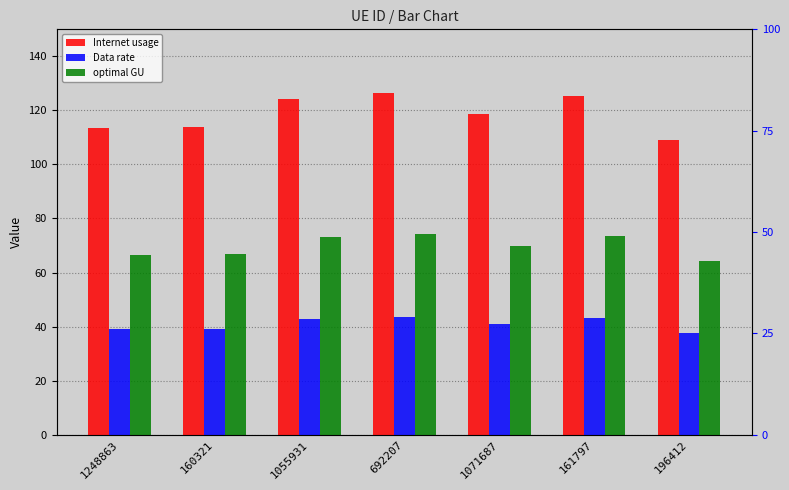

How many data points does each series have?

7